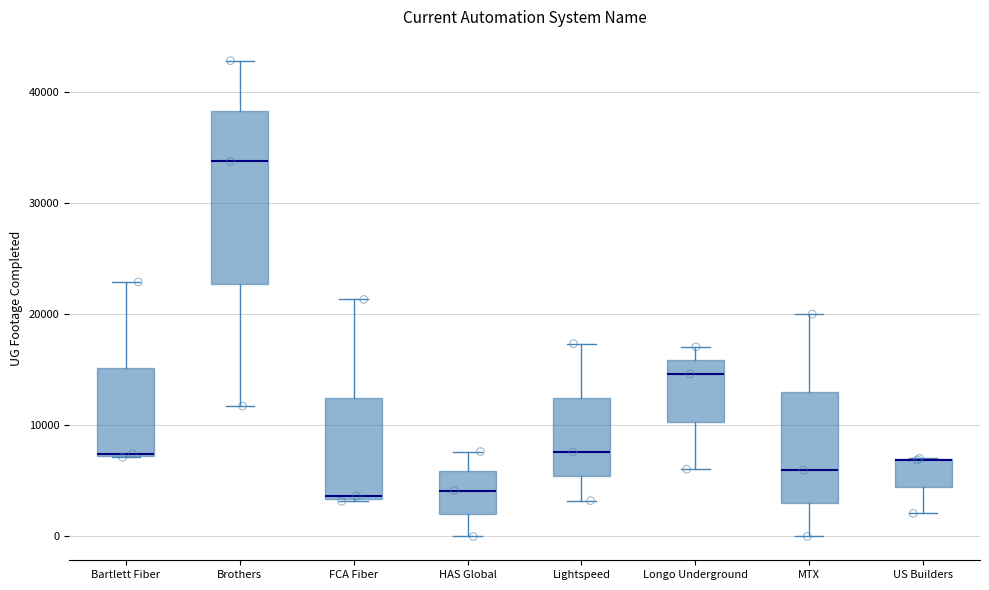

Where is the lower edge of the box for MTX on the y-axis? The values are not printed on the chart, so give them approximately, as read against the axis.

3000